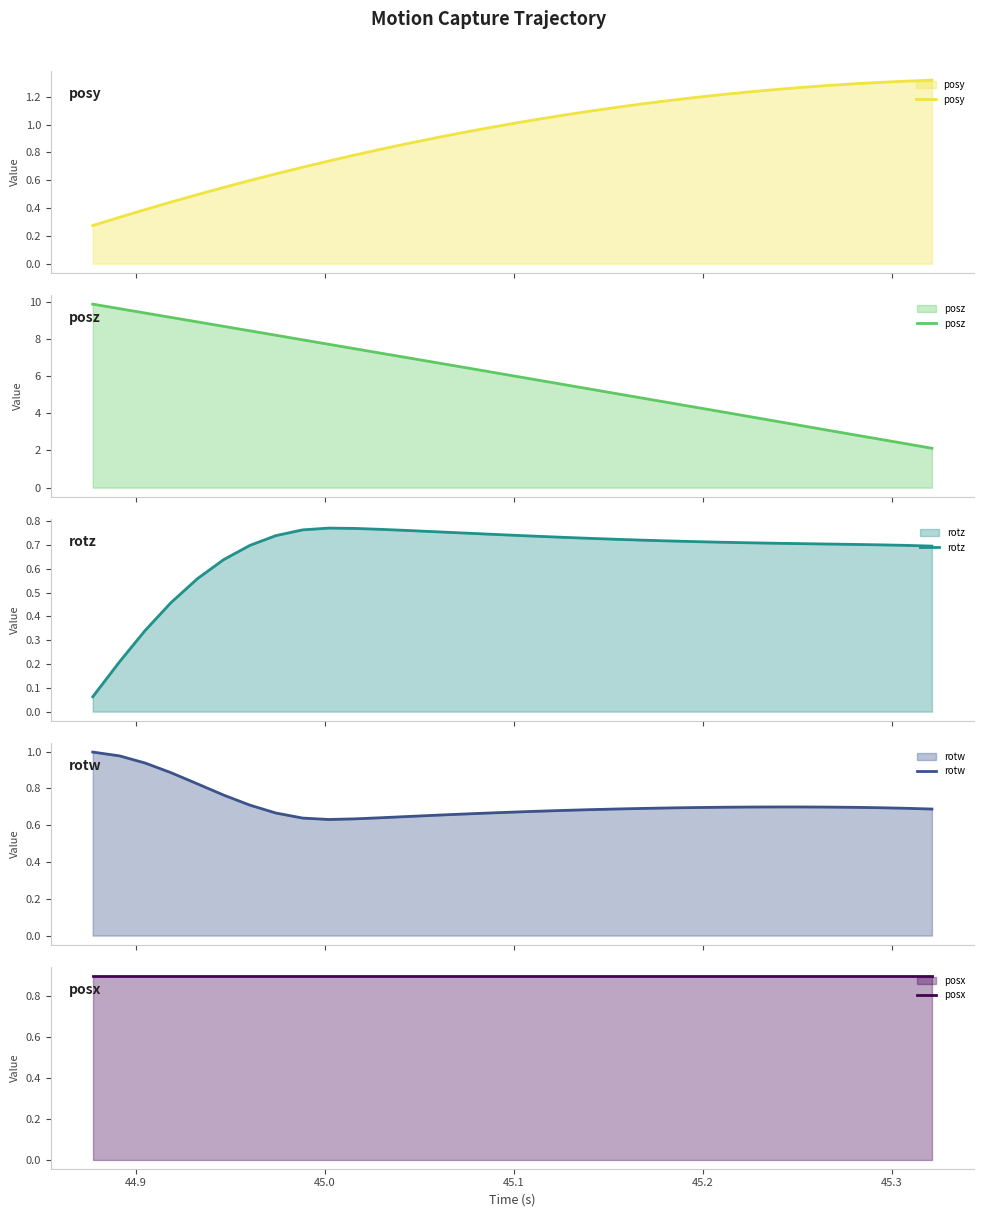

What is the maximum value for posz?

9.9